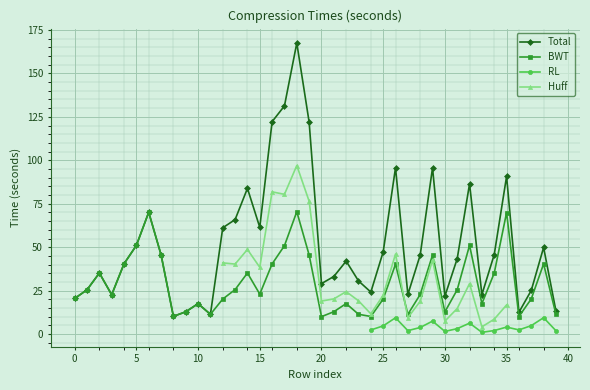

True or false: BWT has more than 2 points higher than both neighbors.

True